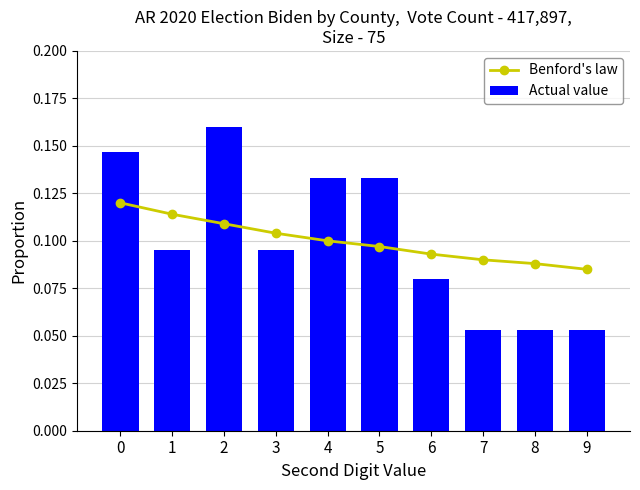

The Benford's law series shows 0.0 at 6. True or false?

False